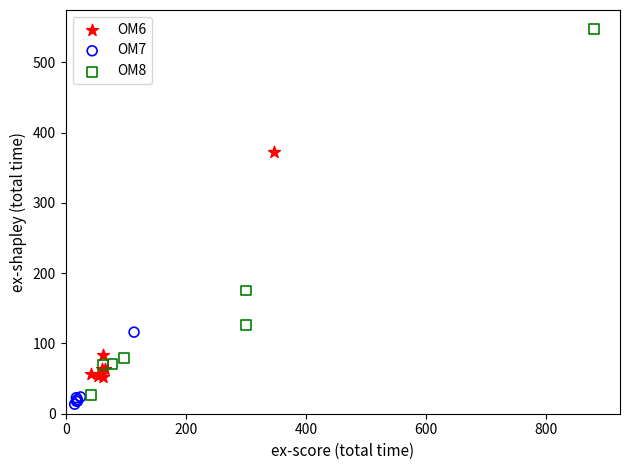

Which series has the largest Y range (max minus min)?

OM8